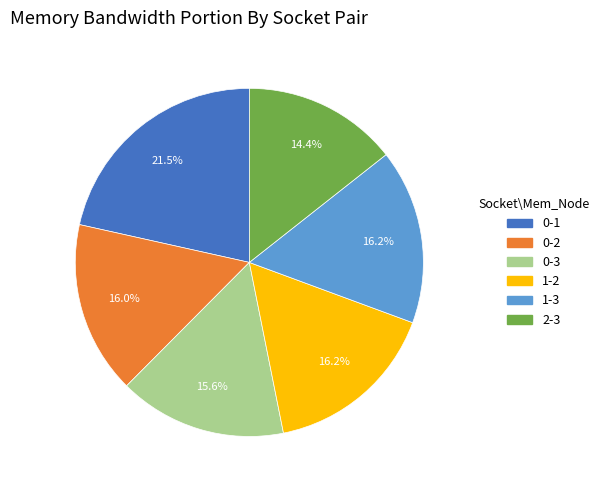

Do 0-1 and 1-3 together represent more than half of the pie?

No